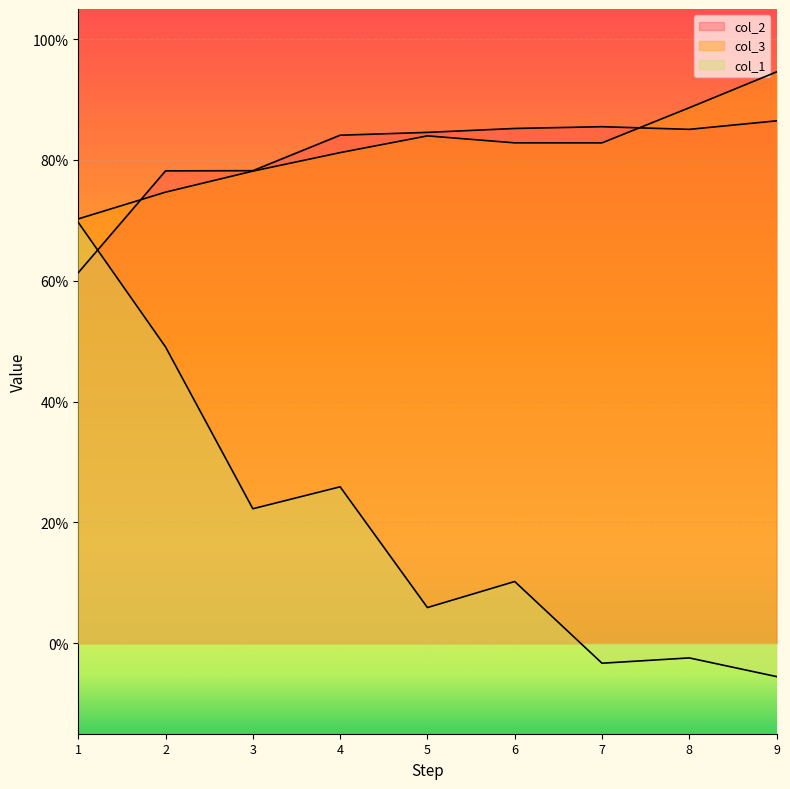

True or false: col_2 has more than 0 interior local peaks.

True